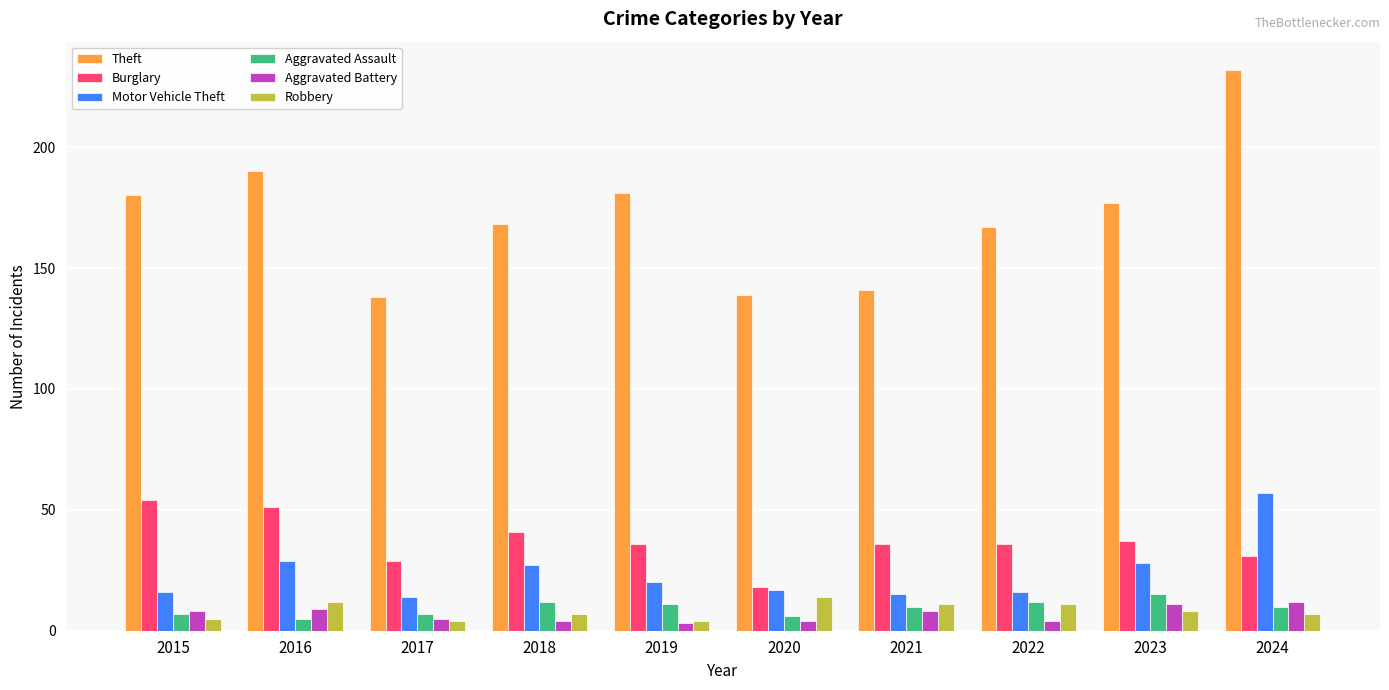

What are all the series names shown in the legend?

Theft, Burglary, Motor Vehicle Theft, Aggravated Assault, Aggravated Battery, Robbery